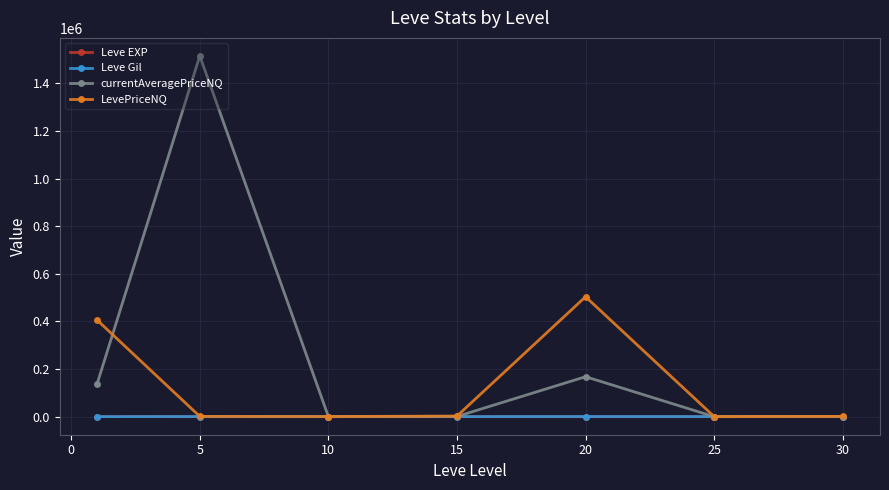

Which series has the largest range (max minus min)?

currentAveragePriceNQ